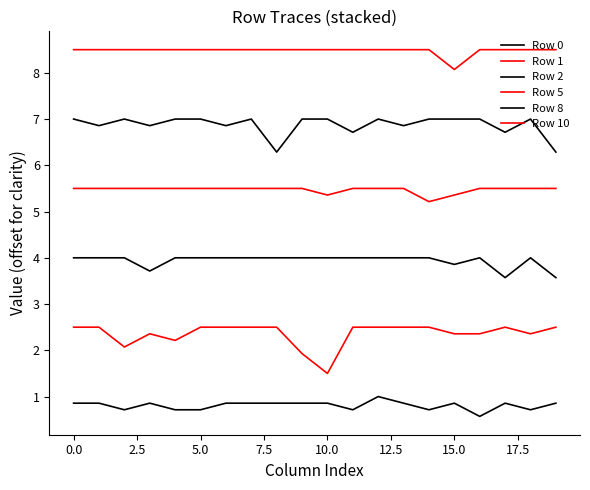

True or false: Row 8 and Row 2 intersect in this chart.

False